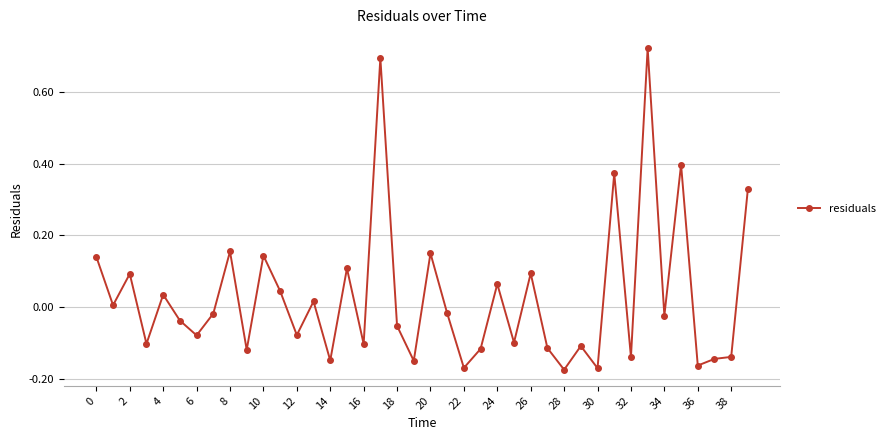

What is the difference between the maximum and second lowest values?

0.9